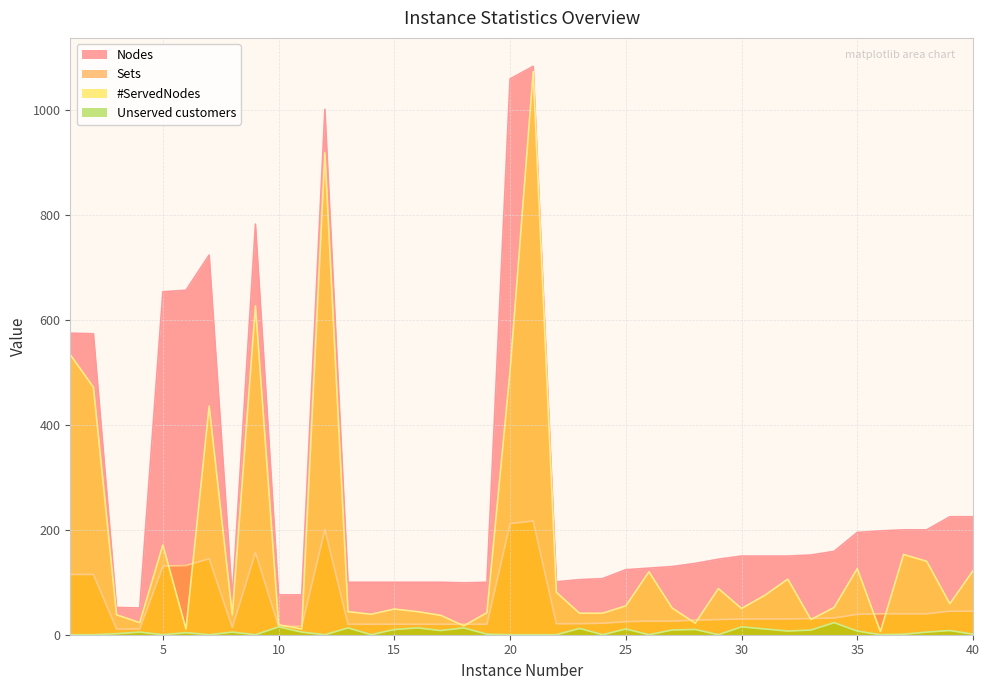

Reading left to right, extract all data points from this chart.

Nodes: 1=575	2=574	3=52	4=51	5=654	6=657	7=724	8=70	9=783	10=76	11=76	12=1002	13=100	14=100	15=100	16=100	17=100	18=99	19=100	20=1060	21=1084	22=101	23=105	24=107	25=124	26=127	27=130	28=136	29=144	30=150	31=150	32=150	33=152	34=159	35=195	36=198	37=200	38=200	39=225	40=225
Sets: 1=115	2=115	3=11	4=11	5=131	6=132	7=145	8=14	9=157	10=16	11=16	12=201	13=20	14=20	15=20	16=20	17=20	18=20	19=20	20=212	21=217	22=21	23=21	24=22	25=25	26=26	27=26	28=28	29=29	30=30	31=30	32=30	33=31	34=32	35=39	36=40	37=40	38=40	39=45	40=45
#ServedNodes: 1=534	2=472	3=38	4=23	5=171	6=11	7=436	8=38	9=627	10=19	11=11	12=919	13=44	14=39	15=49	16=44	17=37	18=17	19=42	20=503	21=1074	22=81	23=41	24=41	25=55	26=120	27=51	28=22	29=88	30=50	31=75	32=106	33=29	34=52	35=126	36=6	37=153	38=140	39=59	40=122
Unserved customers: 1=0	2=0	3=2	4=5	5=0	6=4	7=0	8=5	9=0	10=15	11=5	12=0	13=13	14=0	15=10	16=13	17=8	18=13	19=1	20=0	21=0	22=0	23=12	24=0	25=11	26=0	27=9	28=10	29=0	30=15	31=11	32=7	33=9	34=23	35=7	36=0	37=1	38=5	39=8	40=1